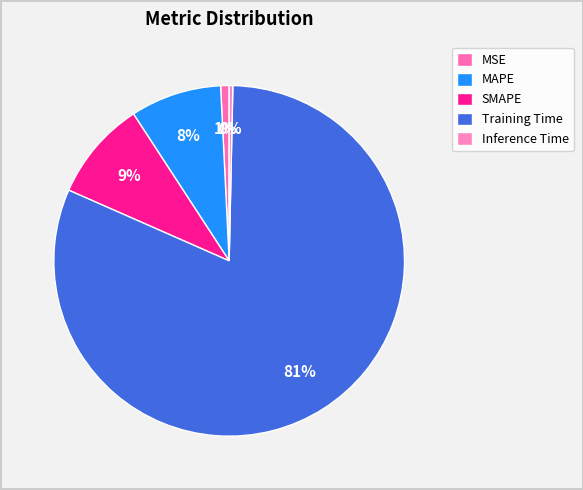

To the nearest percent, what is the average slice percentage?

20%